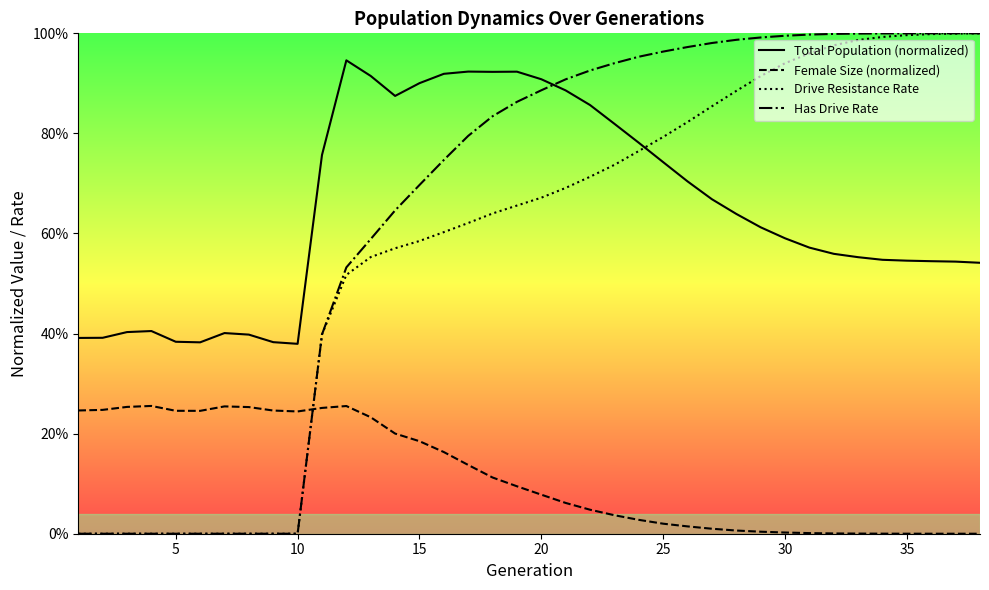

True or false: Has Drive Rate and Drive Resistance Rate cross at least once.

False